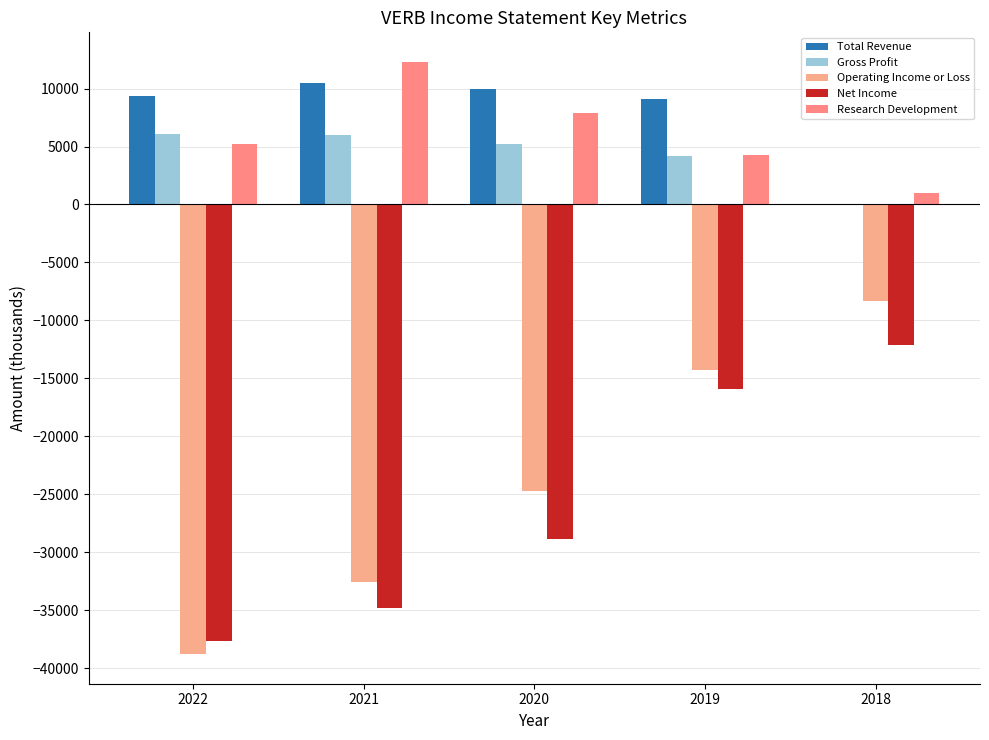

Reading left to right, transcribe all the data shown in this chart.

Total Revenue: 9400	10500	10000	9100	0
Gross Profit: 6100	6000	5200	4200	0
Operating Income or Loss: -38800	-32600	-24700	-14300	-8300
Net Income: -37700	-34800	-28900	-15900	-12100
Research Development: 5200	12300	7900	4300	1000